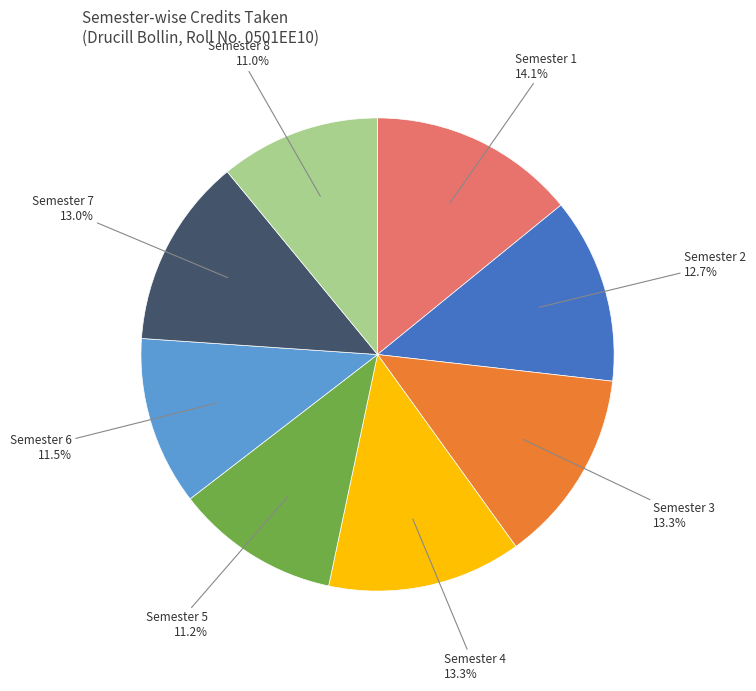

Is there a majority slice in this chart?

No